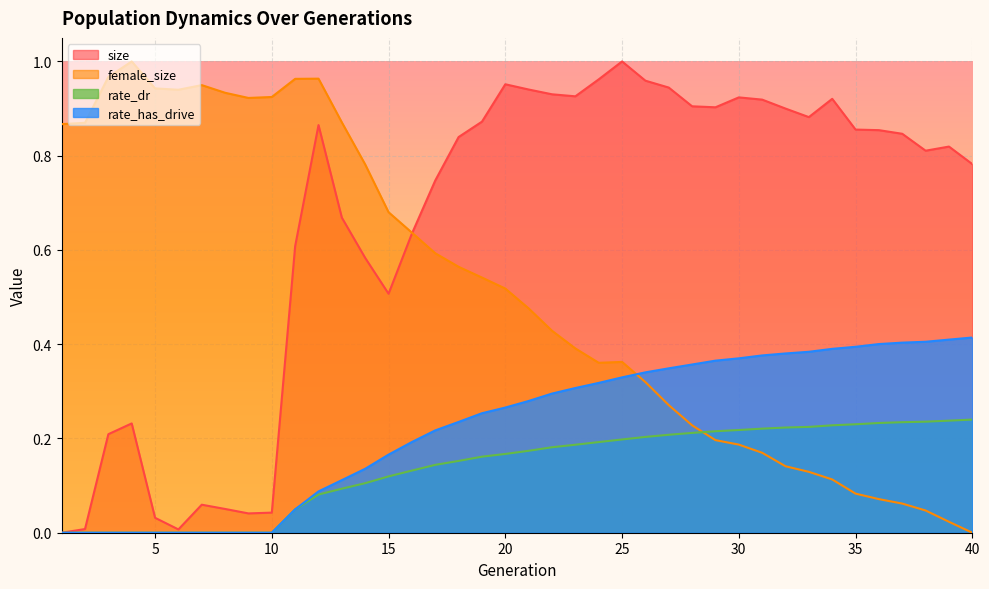

Rank the series by their maximum value, from highest to lowest.

size, female_size, rate_has_drive, rate_dr